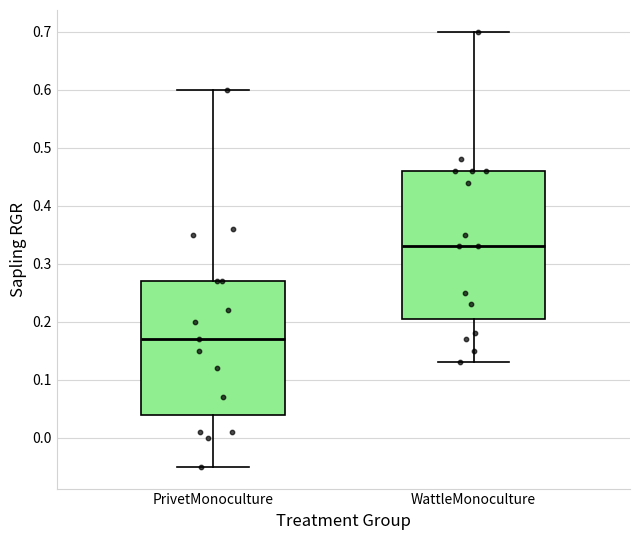

Where is the lower edge of the box for WattleMonoculture on the y-axis? The values are not printed on the chart, so give them approximately, as read against the axis.

0.21